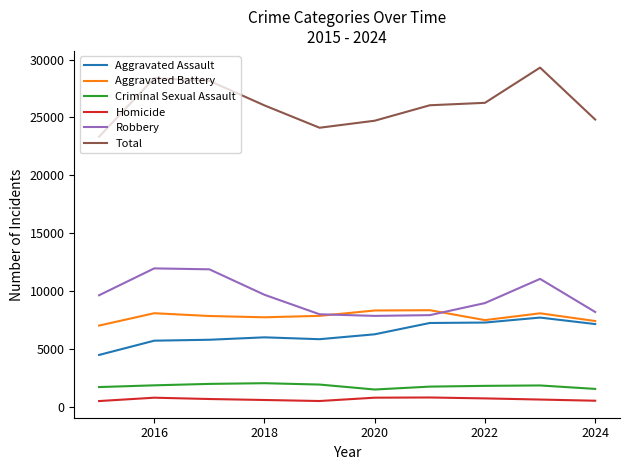

True or false: Robbery and Criminal Sexual Assault intersect in this chart.

False